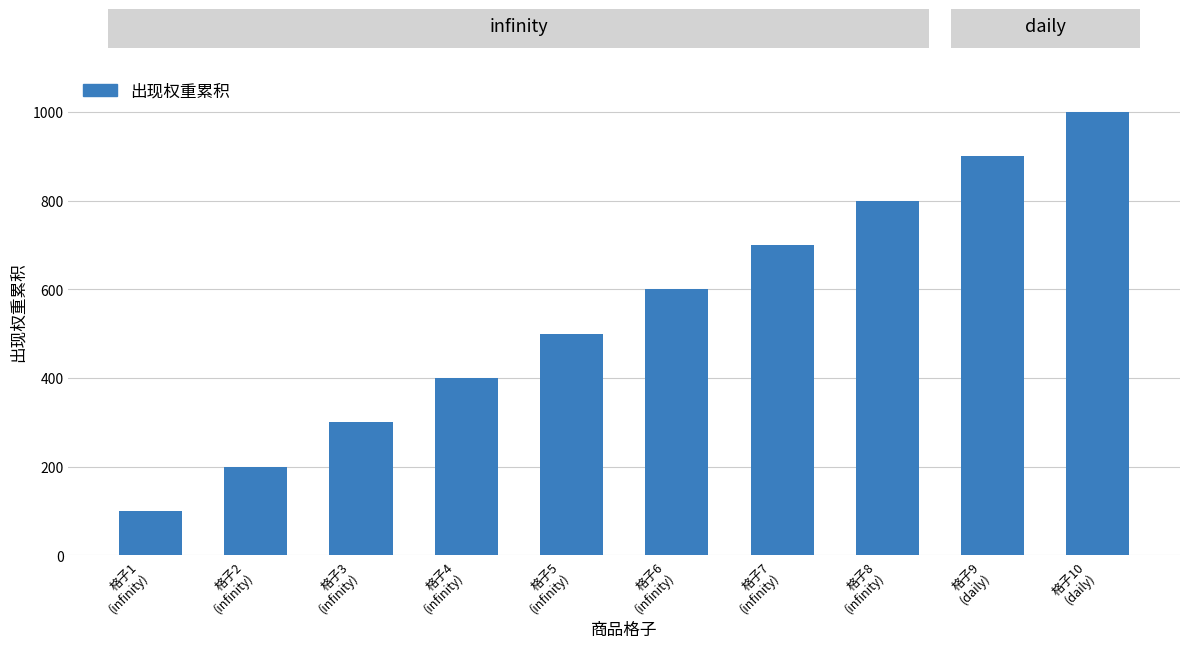

Reading right to left, transcribe all the data shown in this chart.

1000	900	800	700	600	500	400	300	200	100